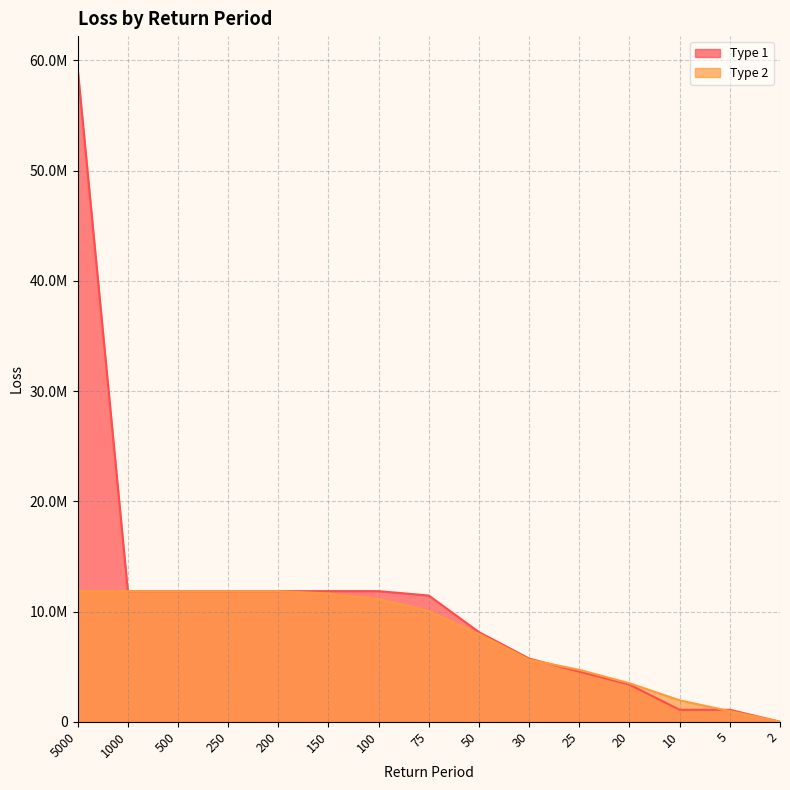

How many categories are shown in the chart?

15